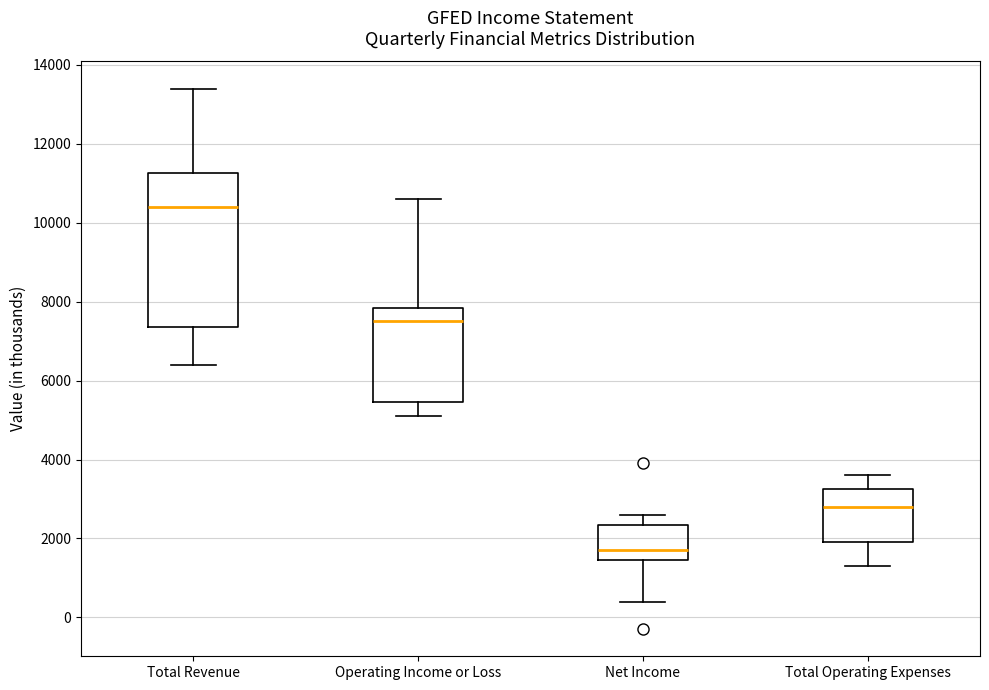

Which box has the lowest median line?

Net Income